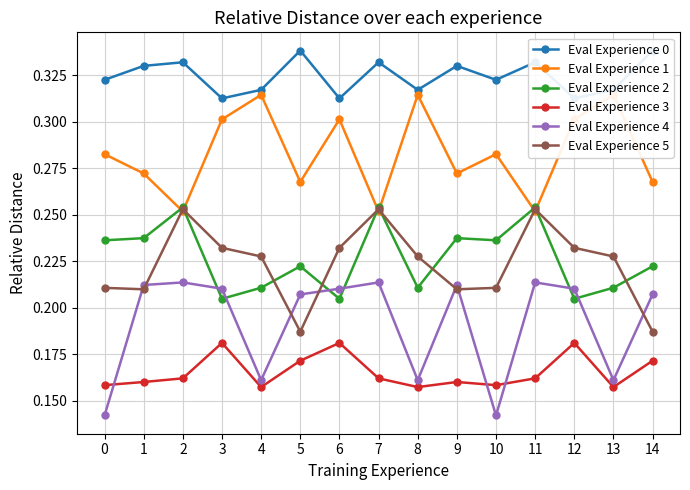

True or false: Eval Experience 2 and Eval Experience 3 intersect in this chart.

False